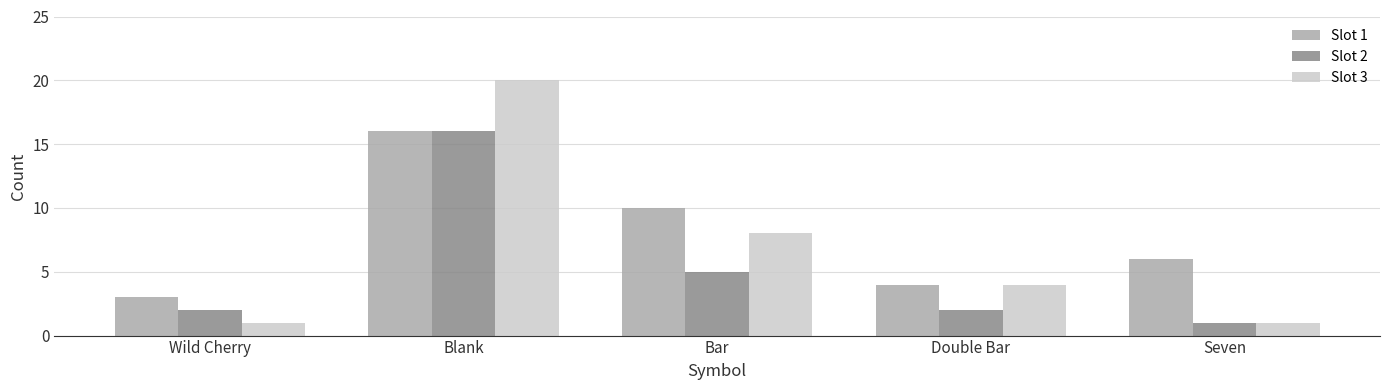

What is the value of the Slot 3 bar at the 4th from the left?

4